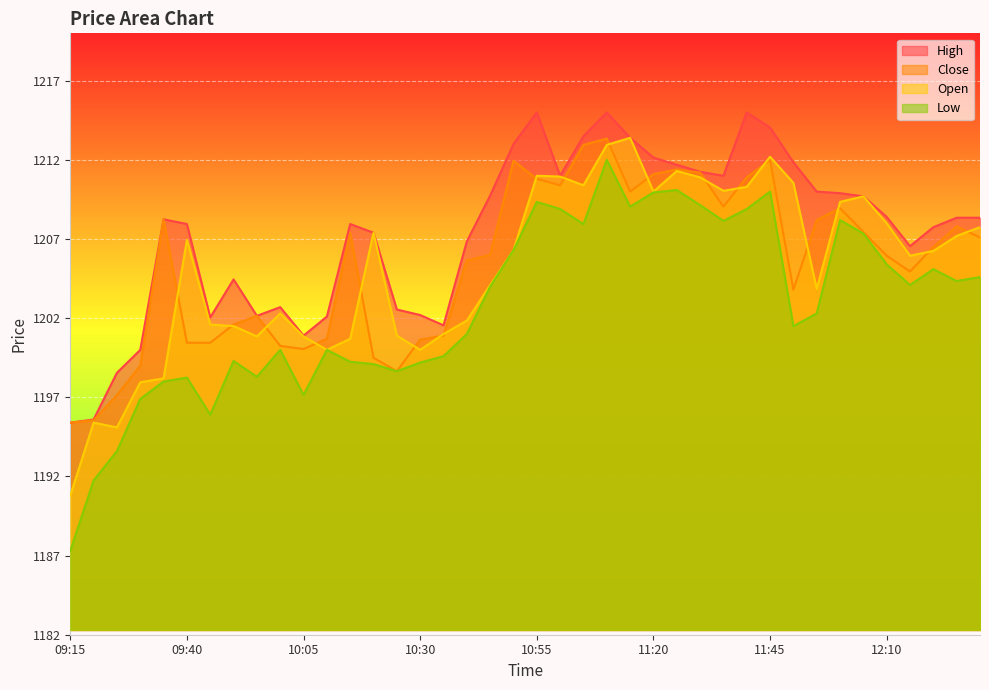

What is the difference between the Close values at 09:55 and 11:30?

9.0